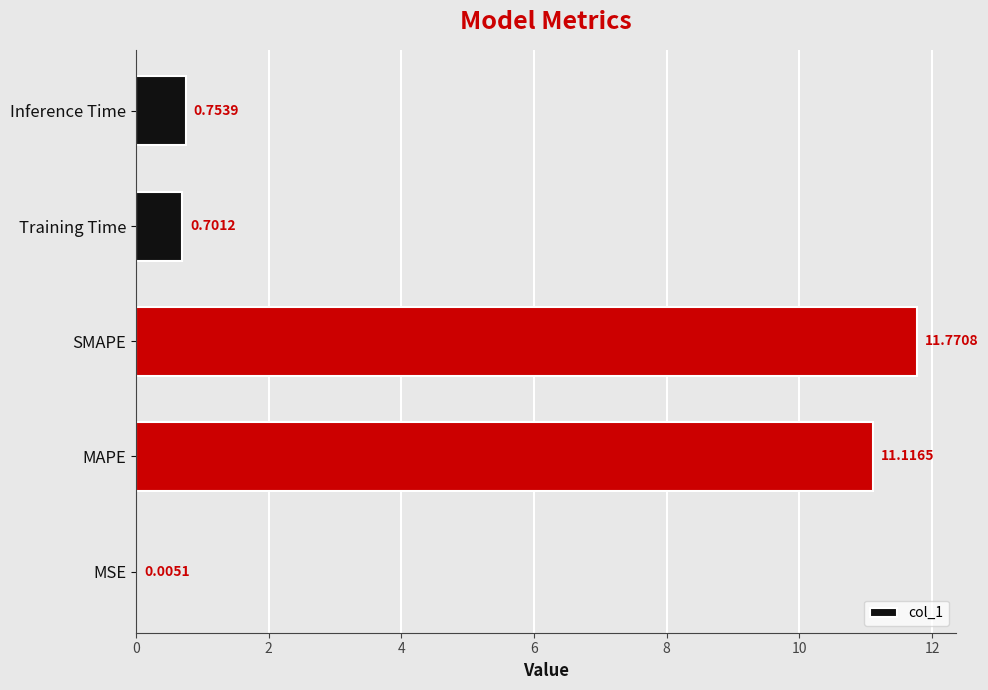

What is the sum of the values at Inference Time and MAPE?

11.9